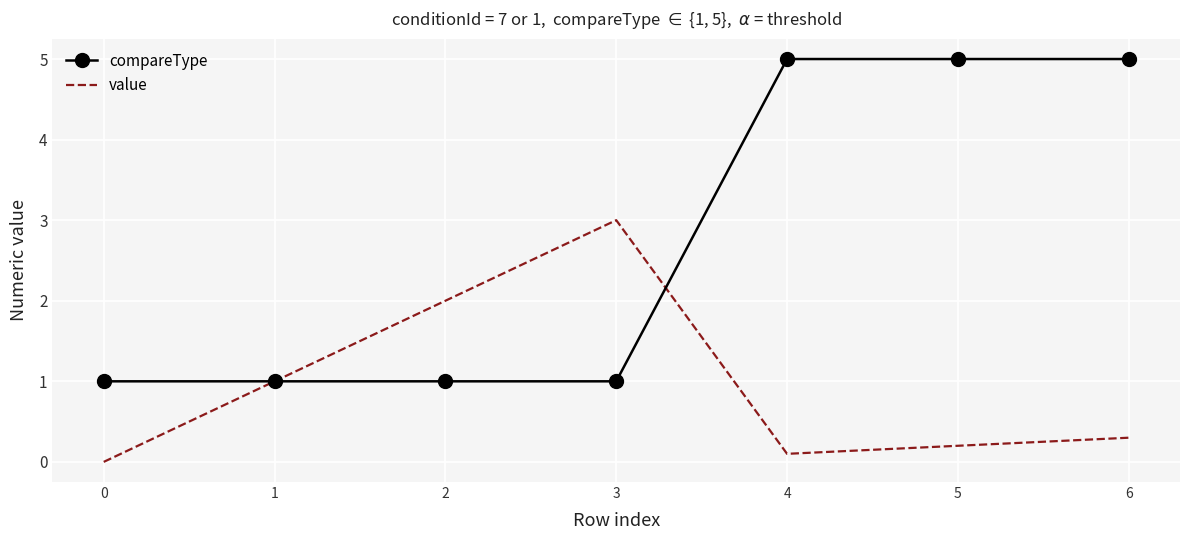

Where is value nearest to the value 1?

1